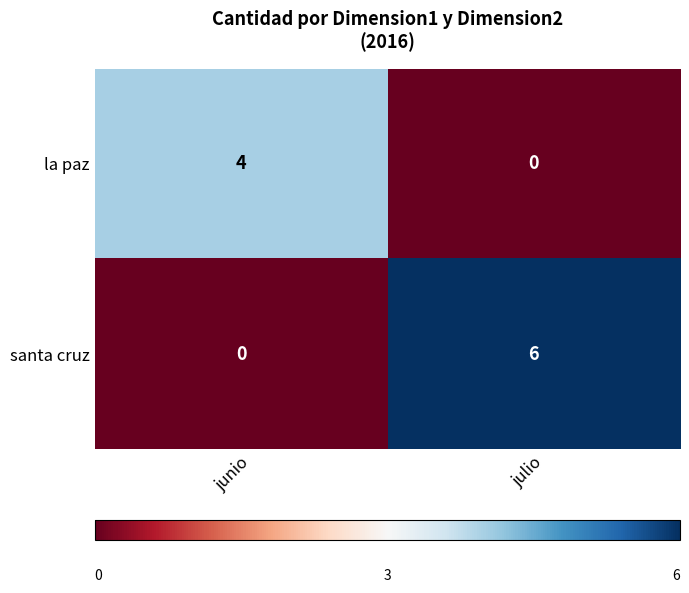

Between junio and julio, which series saw the biggest shift?

santa cruz